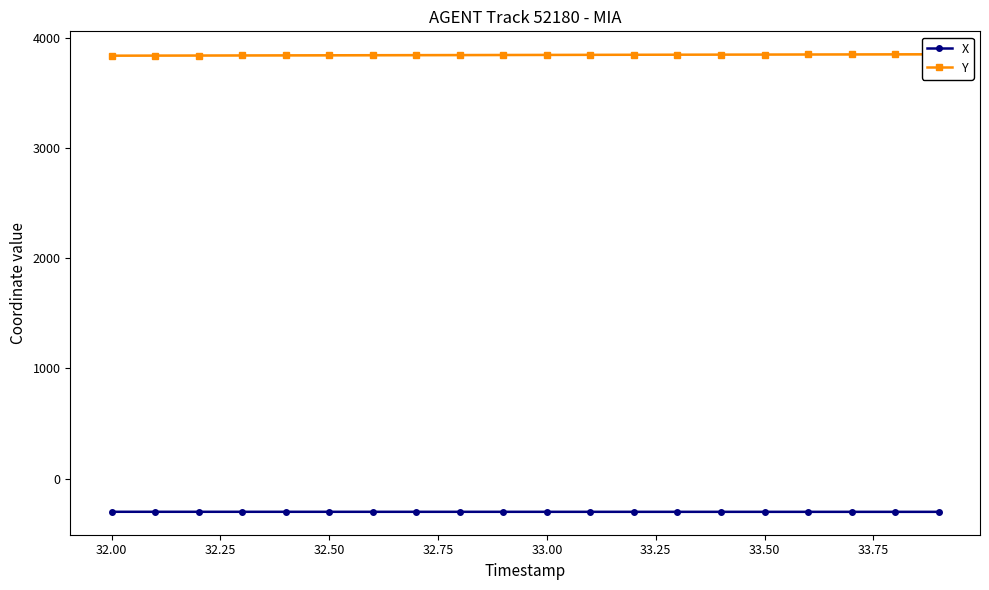

What is the lowest value of the X series?

-302.8